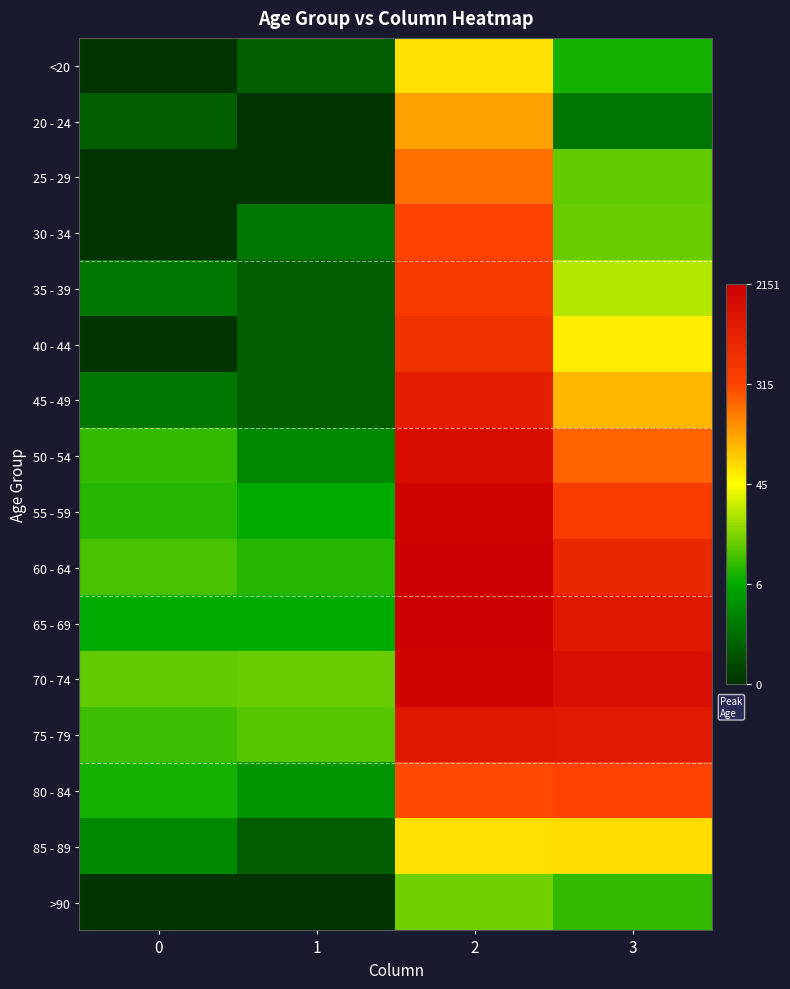

Reading left to right, what are all the values shown in this chart?

<20: 0=0.0	1=0.7	2=4.1	3=2.1
20 - 24: 0=0.7	1=0.0	2=4.8	3=1.1
25 - 29: 0=0.0	1=0.0	2=5.3	3=2.6
30 - 34: 0=0.0	1=1.1	2=5.8	3=2.7
35 - 39: 0=1.1	1=0.7	2=6.0	3=3.3
40 - 44: 0=0.0	1=0.7	2=6.3	3=4.0
45 - 49: 0=1.1	1=0.7	2=6.8	3=4.6
50 - 54: 0=2.3	1=1.4	2=7.3	3=5.4
55 - 59: 0=2.2	1=1.9	2=7.6	3=6.0
60 - 64: 0=2.5	1=2.2	2=7.7	3=6.5
65 - 69: 0=1.9	1=1.9	2=7.7	3=7.0
70 - 74: 0=2.6	1=2.7	2=7.5	3=7.2
75 - 79: 0=2.4	1=2.6	2=7.0	3=6.9
80 - 84: 0=2.1	1=1.6	2=5.7	3=5.8
85 - 89: 0=1.4	1=0.7	2=4.1	3=4.2
>90: 0=0.0	1=0.0	2=2.8	3=2.3